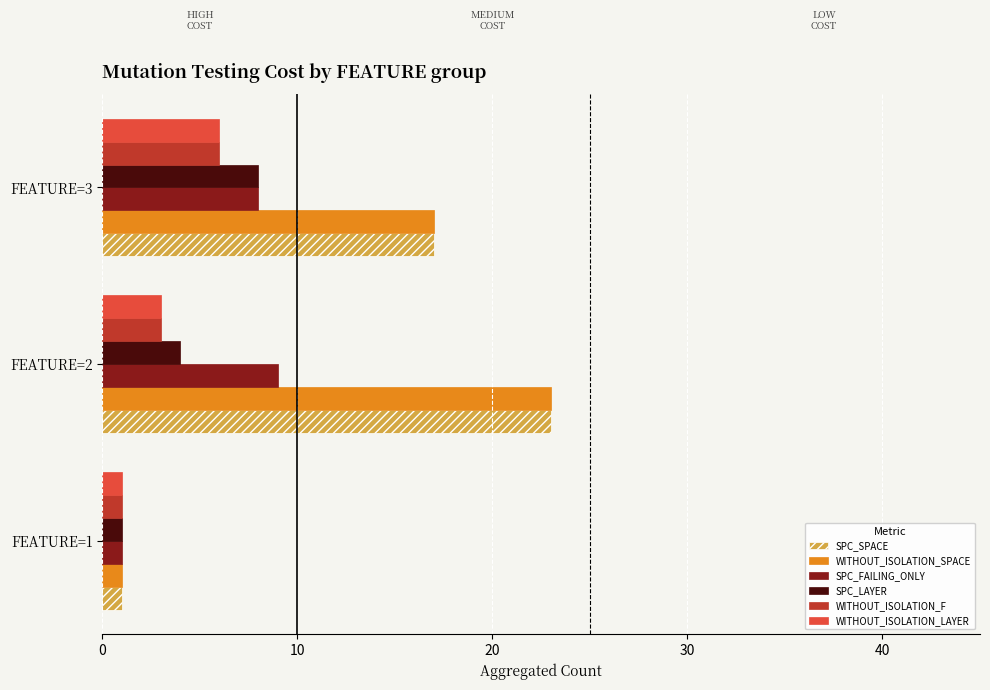

Is it true that SPC_SPACE equals 11 at FEATURE=3?

False